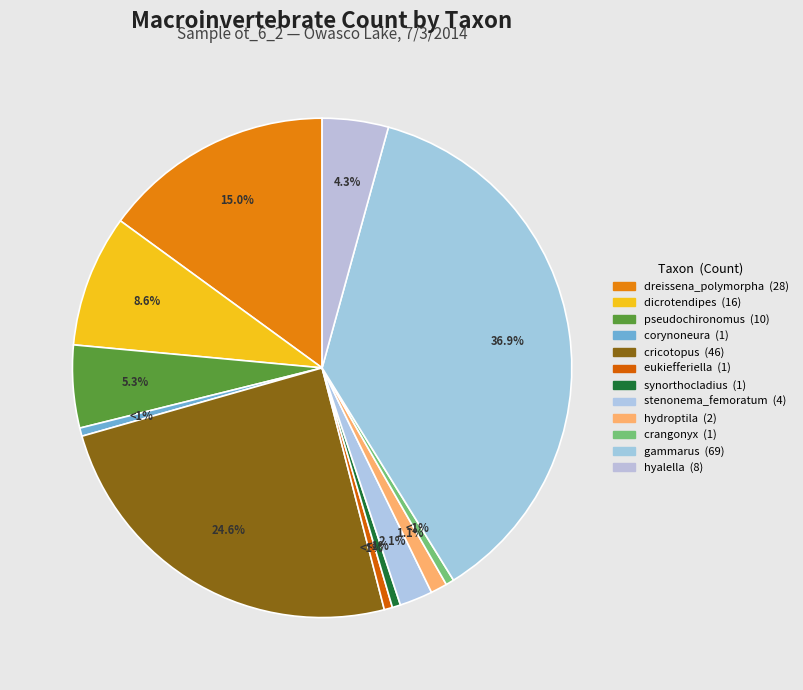

How many slices are in this pie chart?

12